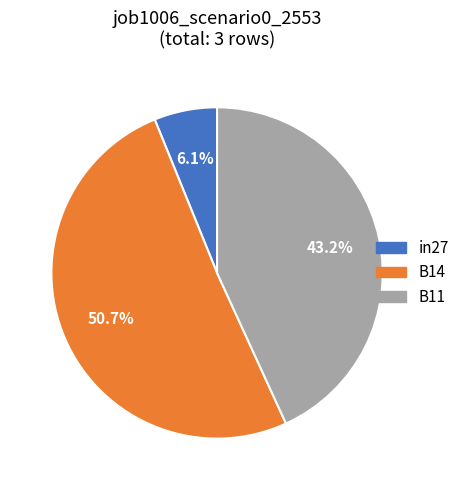

Which slice is the largest?

B14